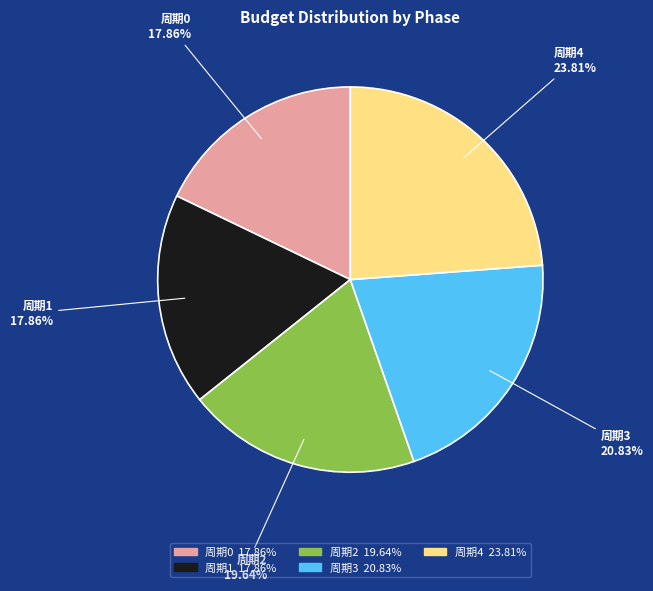

Does 周期0 account for over 50% of the chart?

No